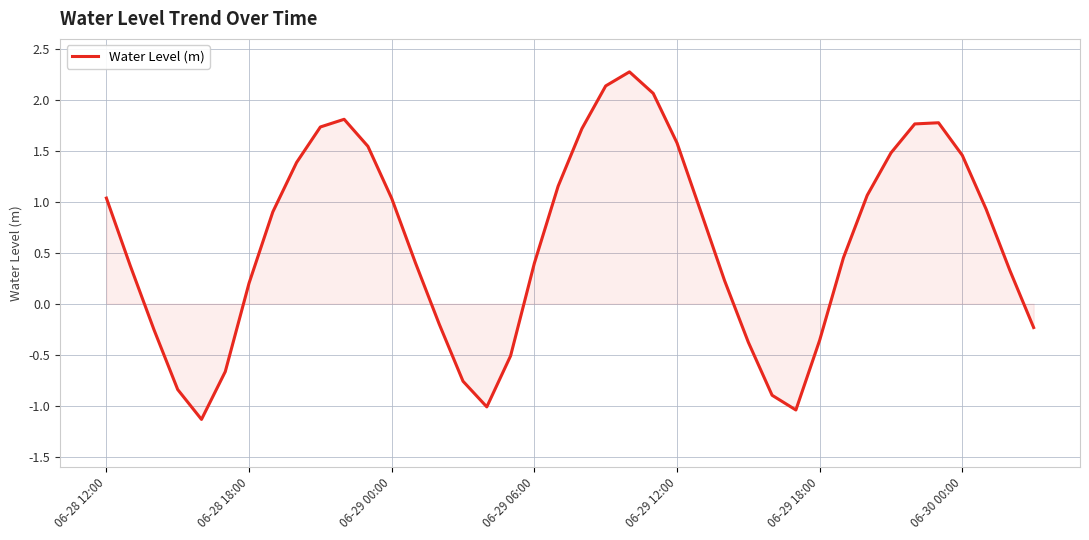

What is the minimum value shown in the chart?

-1.1